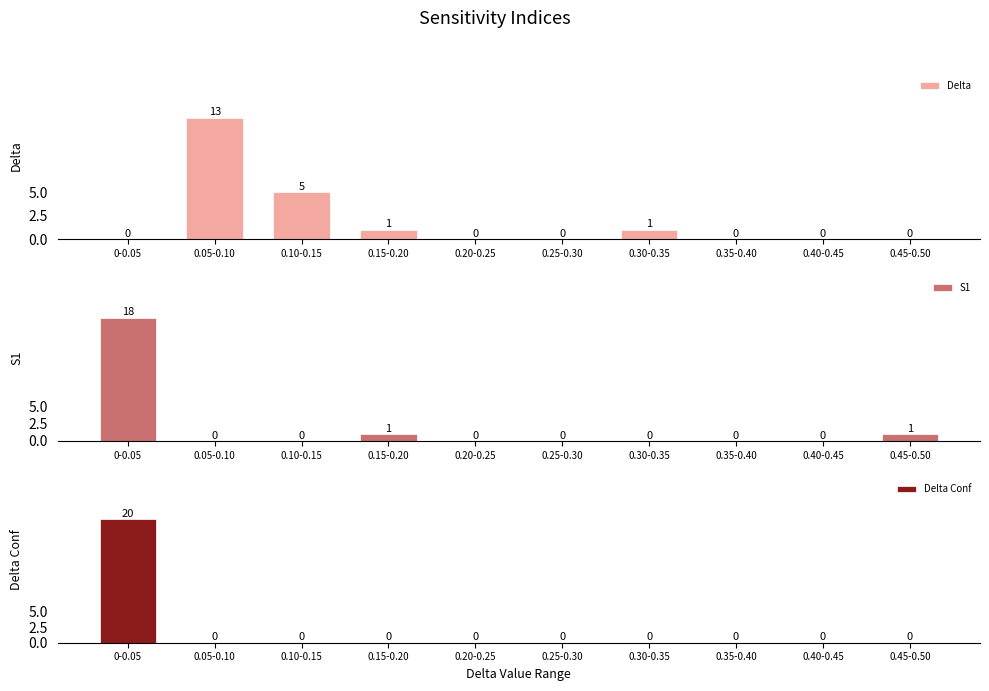

How many positive values does the S1 series have?

3